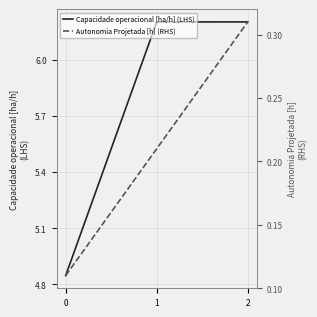

At 0, list the series in order from smallest to largest.

Autonomia Projetada [h] (RHS), Capacidade operacional [ha/h] (LHS)